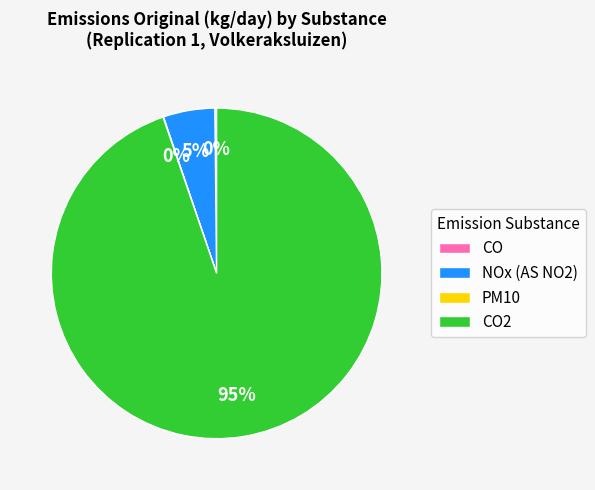

The NOx (AS NO2) slice represents 5% of the pie. True or false?

True